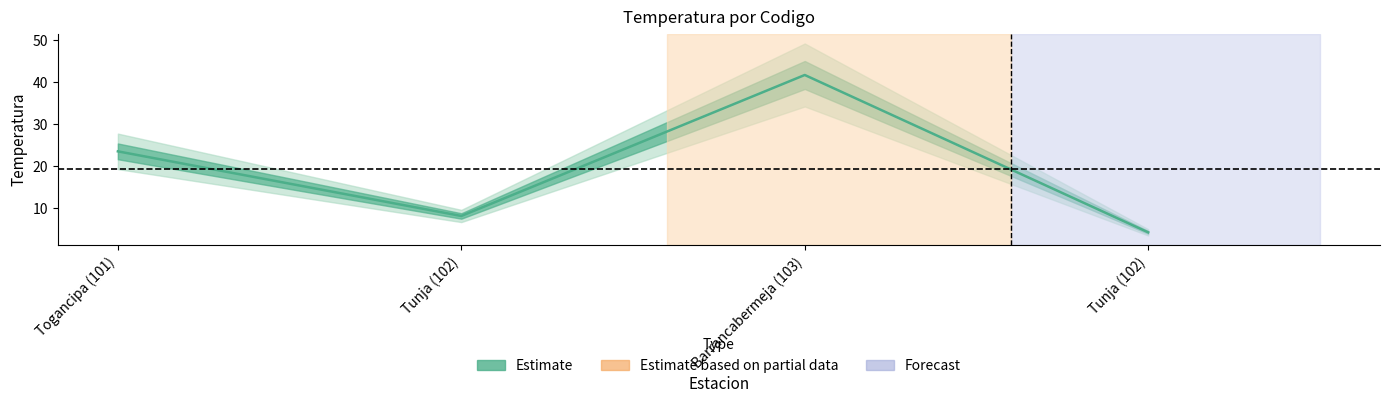

What is the value of the 3rd point from the left?

41.7